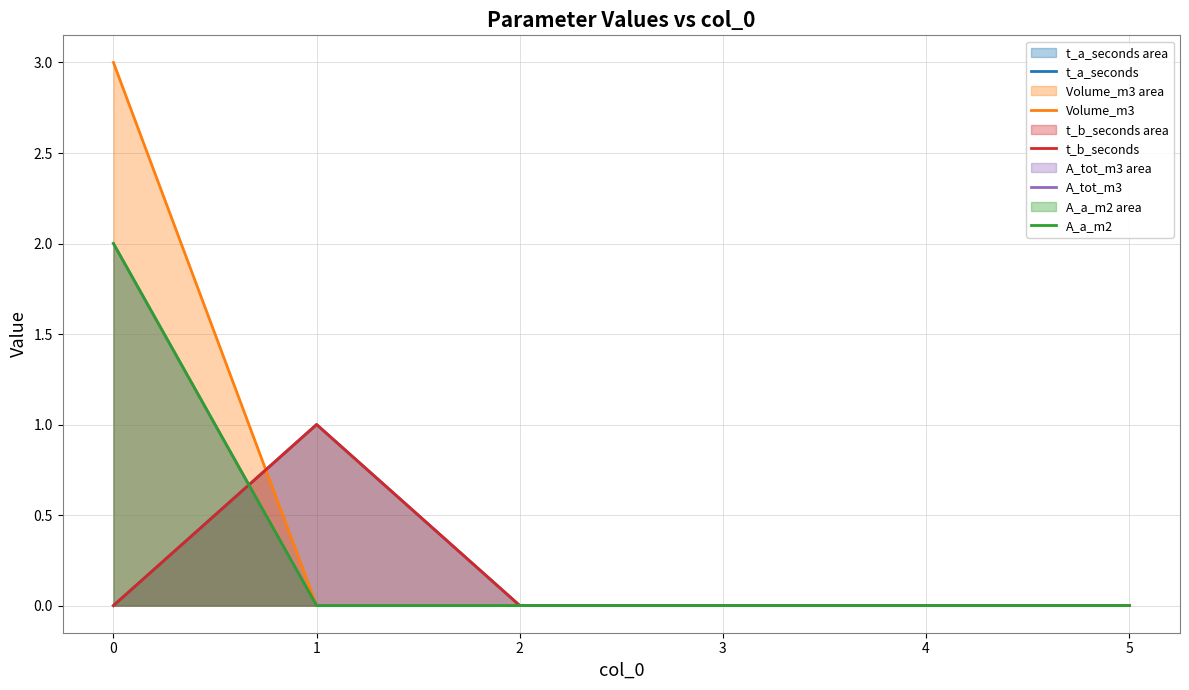

How many positive values does the t_a_seconds series have?

1